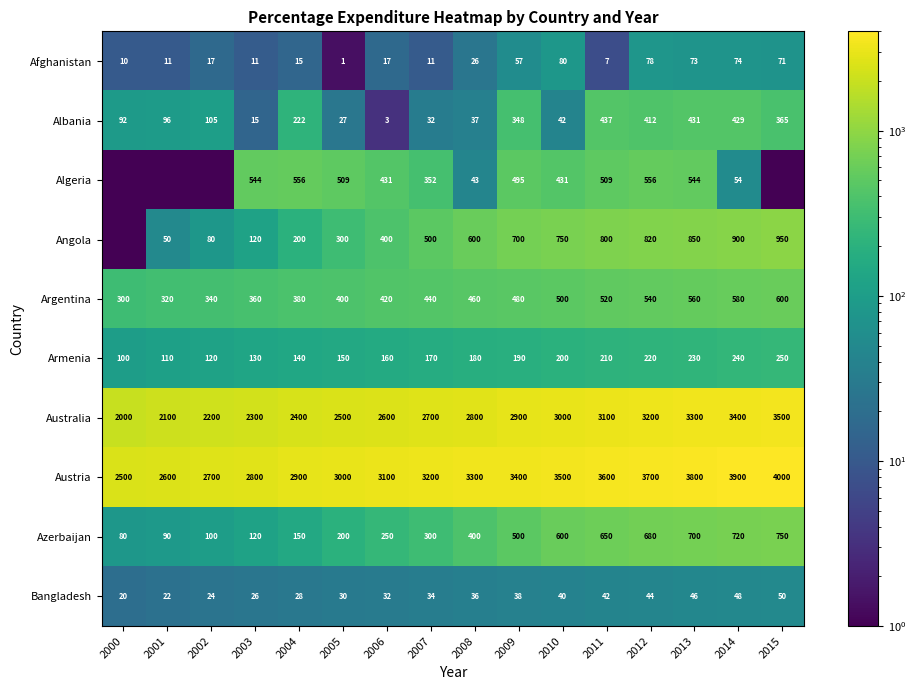

At which label is Albania closest to 220?

2004